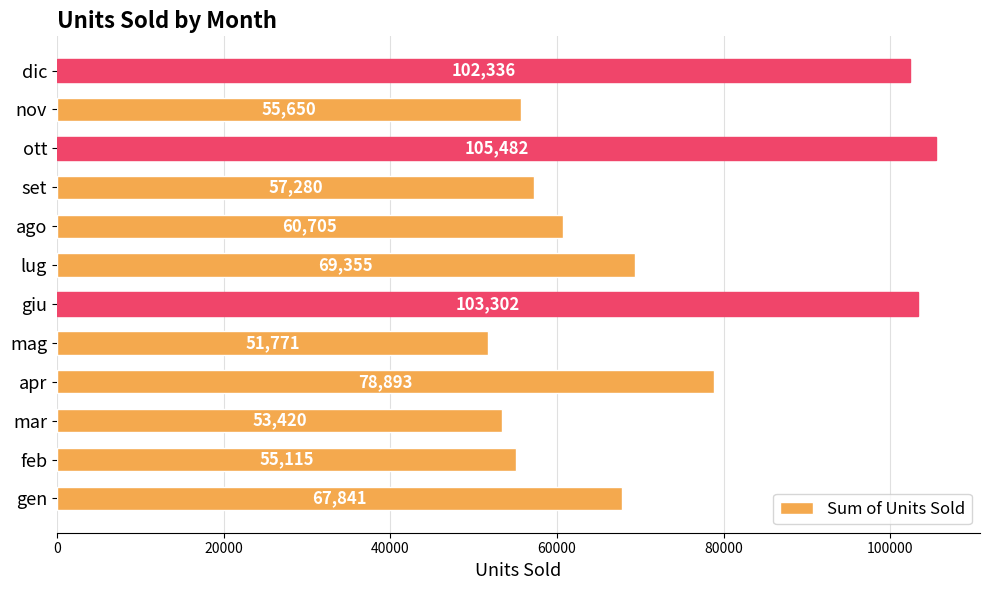

What is the sum of all values?

861150